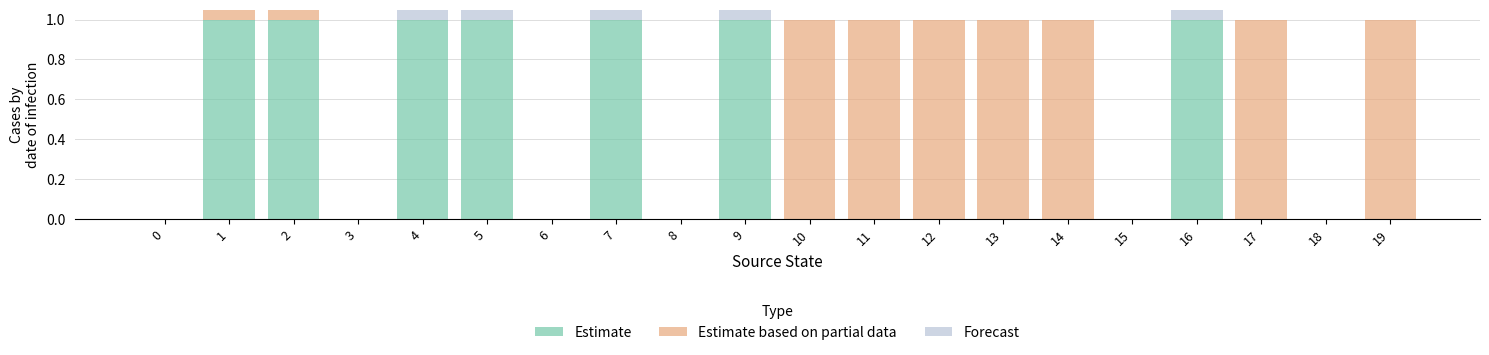

Count the Forecast values in the range 0 to 1.

20